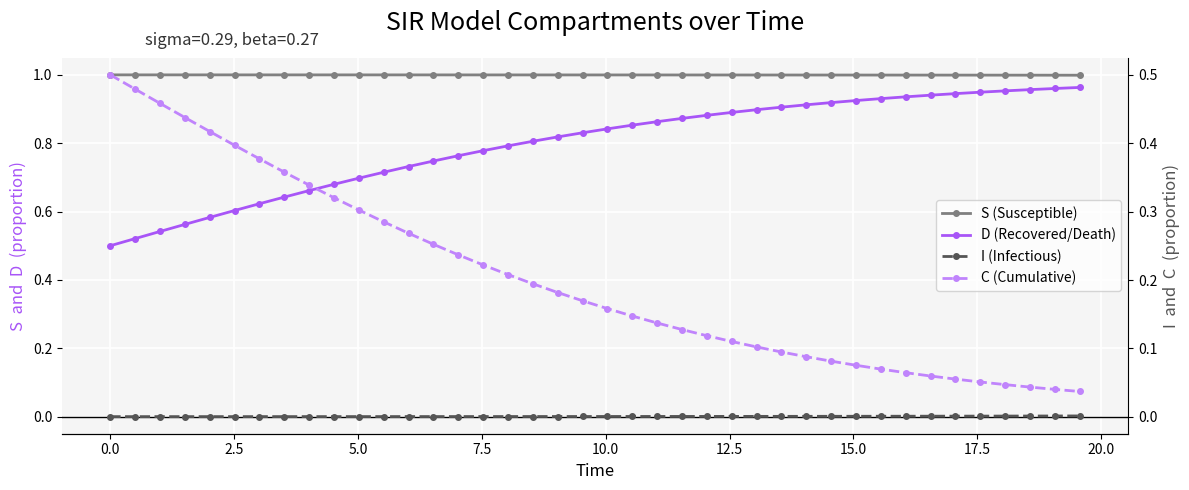

True or false: C (Cumulative) has more than 1 points higher than both neighbors.

False